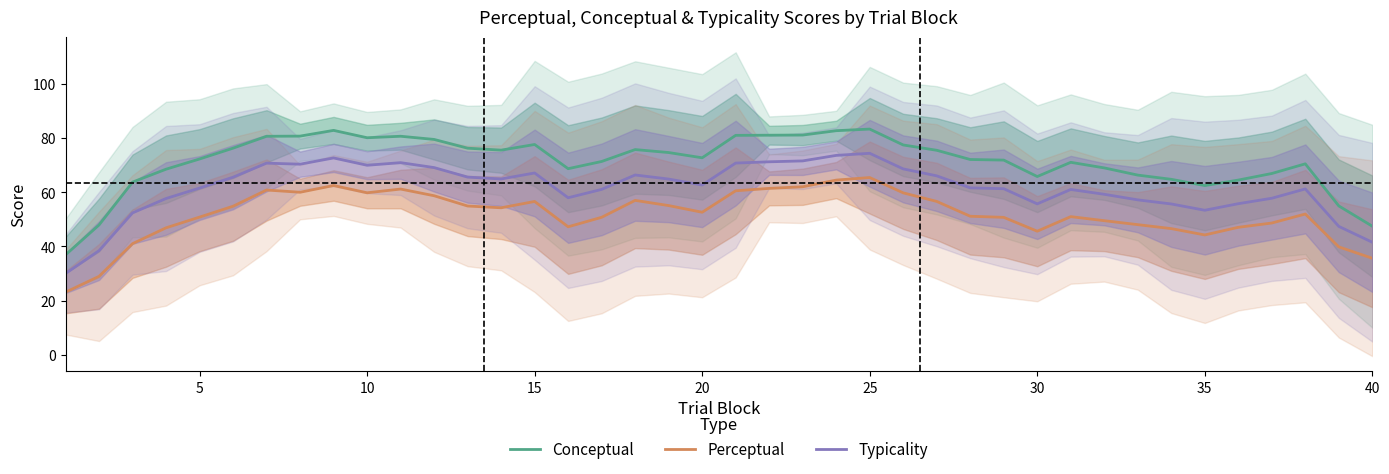

True or false: Conceptual and Perceptual intersect in this chart.

False